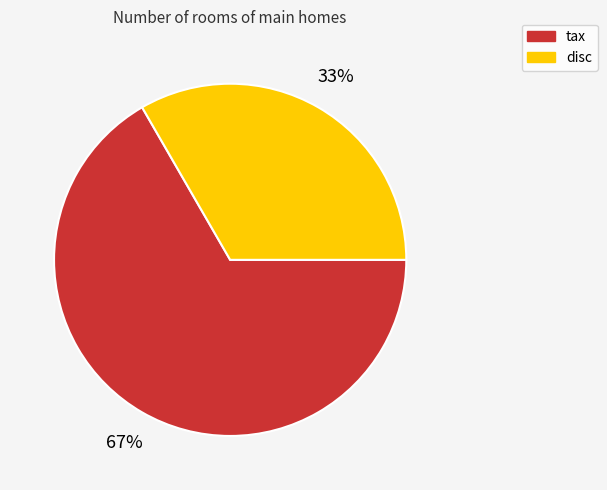

What percentage is the disc slice, to the nearest percent?

33%